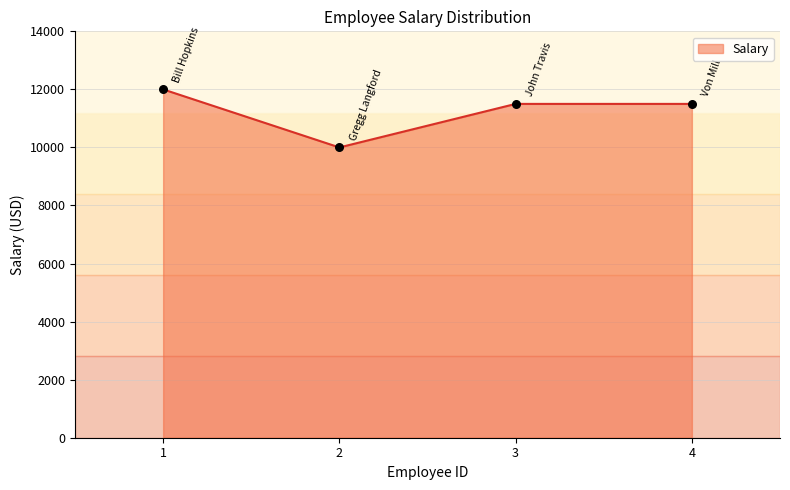

What is the change in value from 2 to 4?

+1500